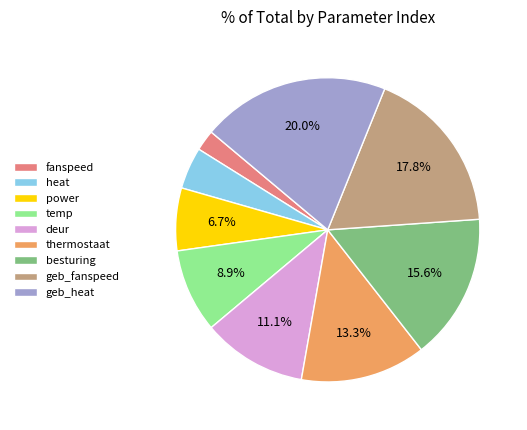

To the nearest percent, what is the average slice percentage?

11%